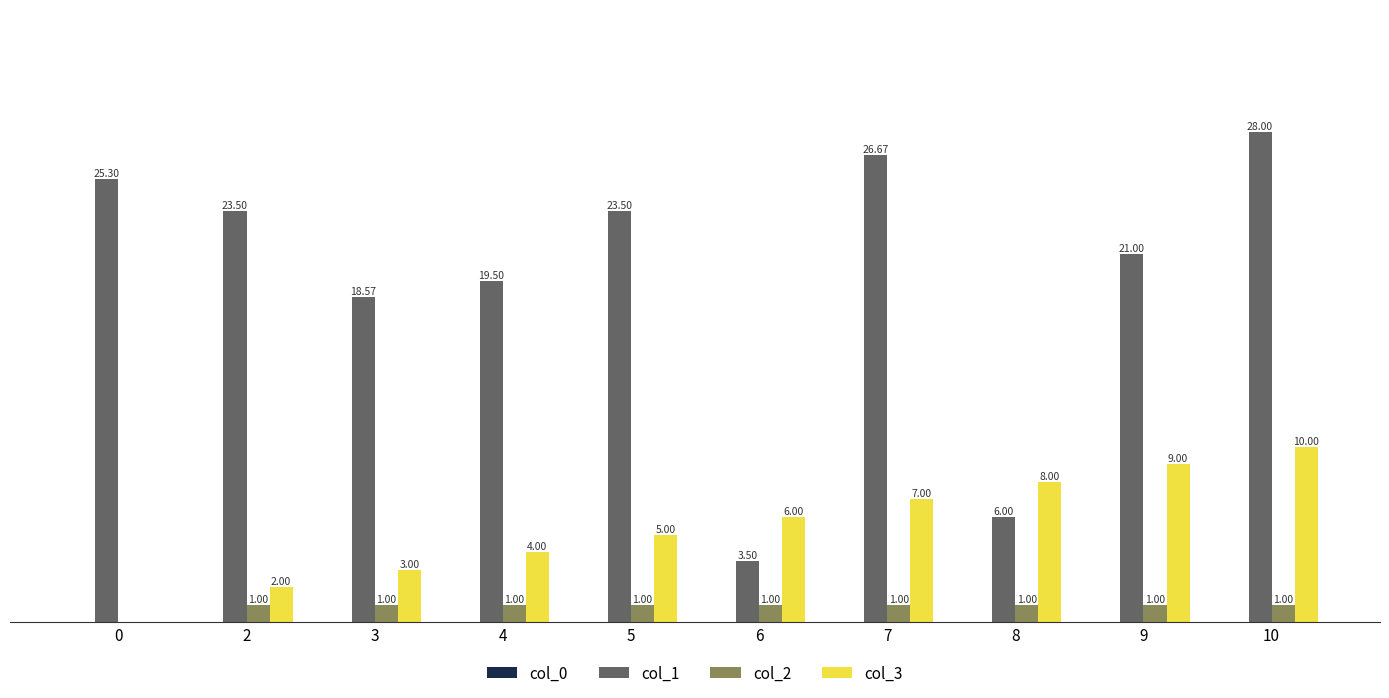

Is the value of col_1 at 2 greater than the value of col_3 at 9?

Yes